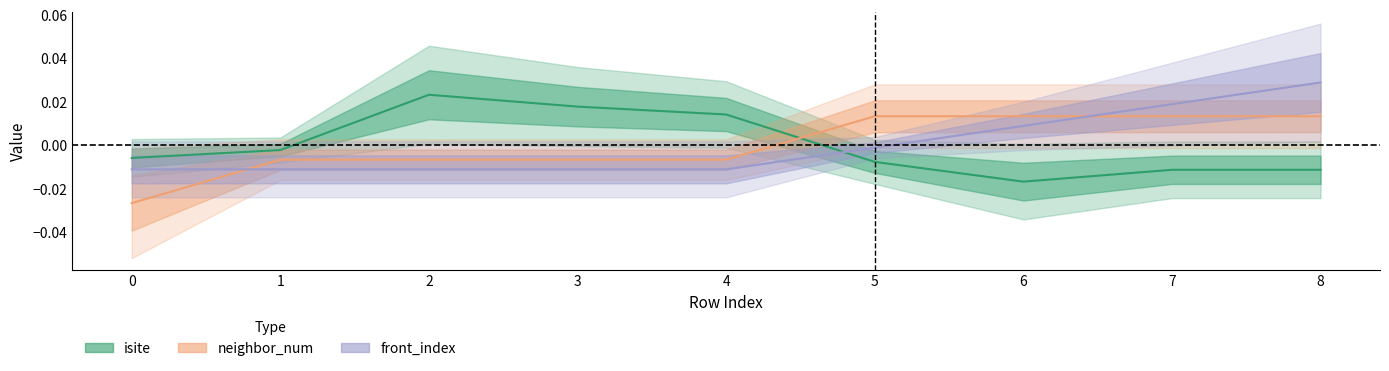

At which label does isite first exceed 0?

2